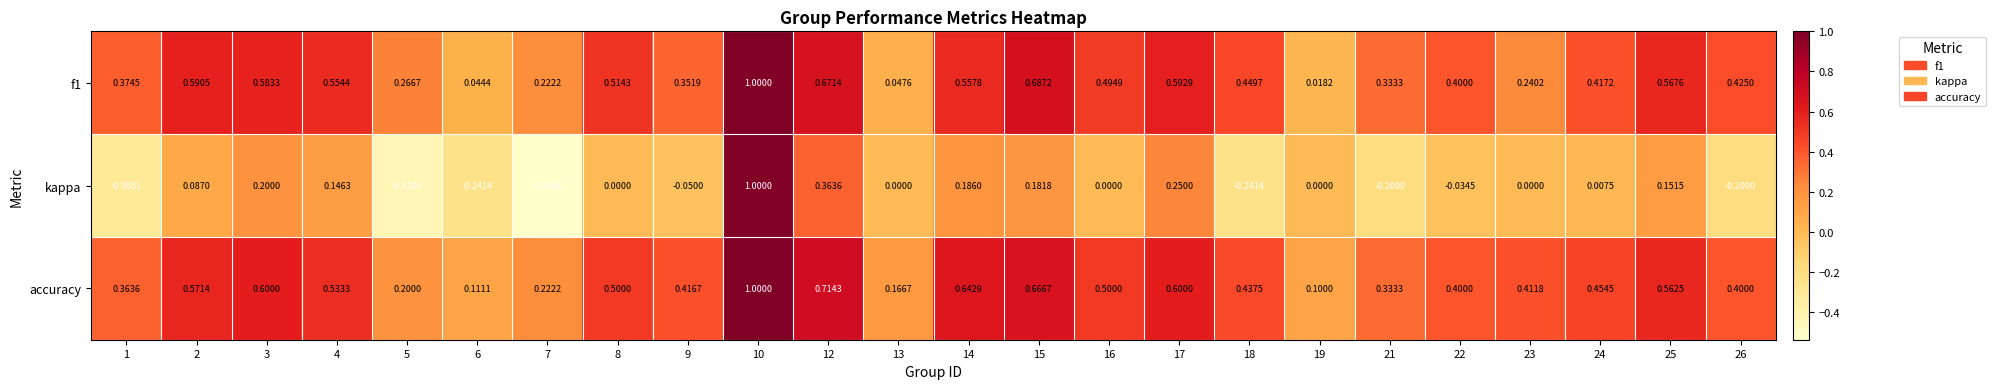

Which series has the largest total across all categories?

accuracy